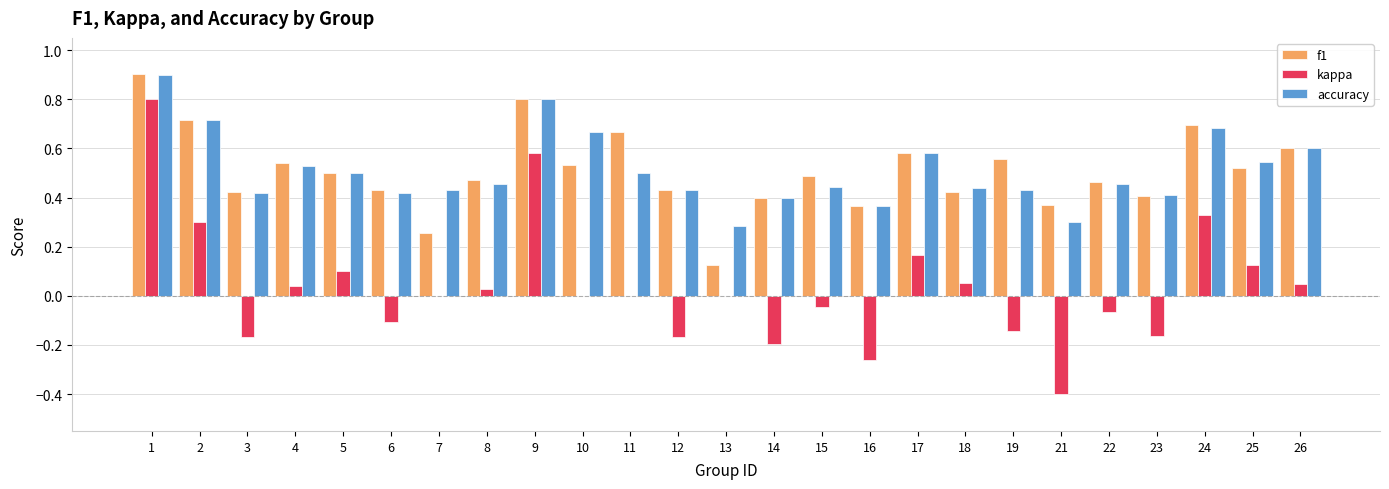

Is the value of f1 at 1 greater than the value of kappa at 18?

Yes